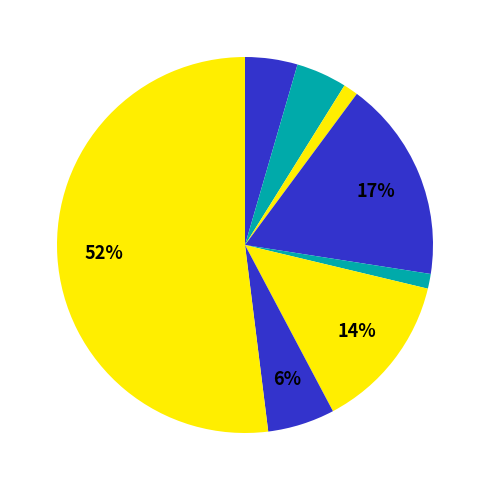

How many slices are in this pie chart?

8